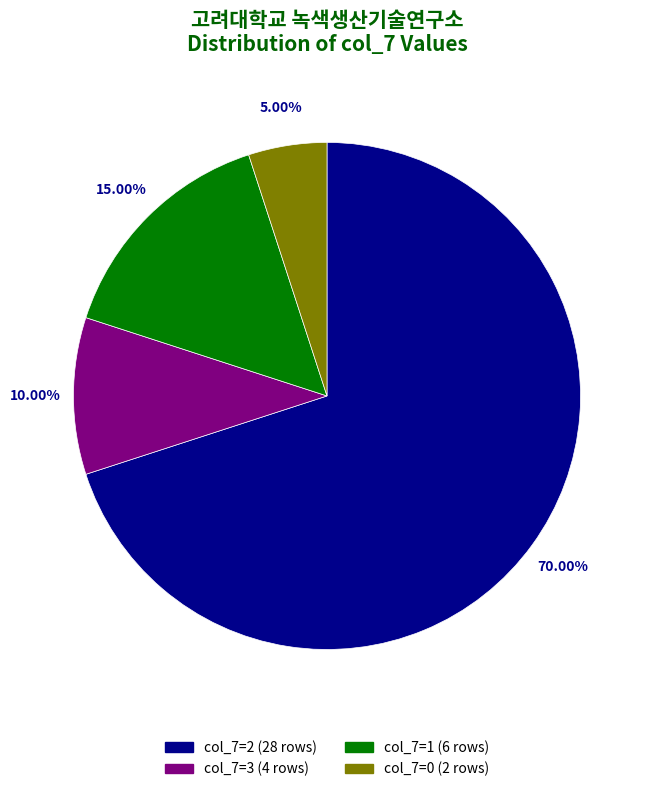

Is there a majority slice in this chart?

Yes